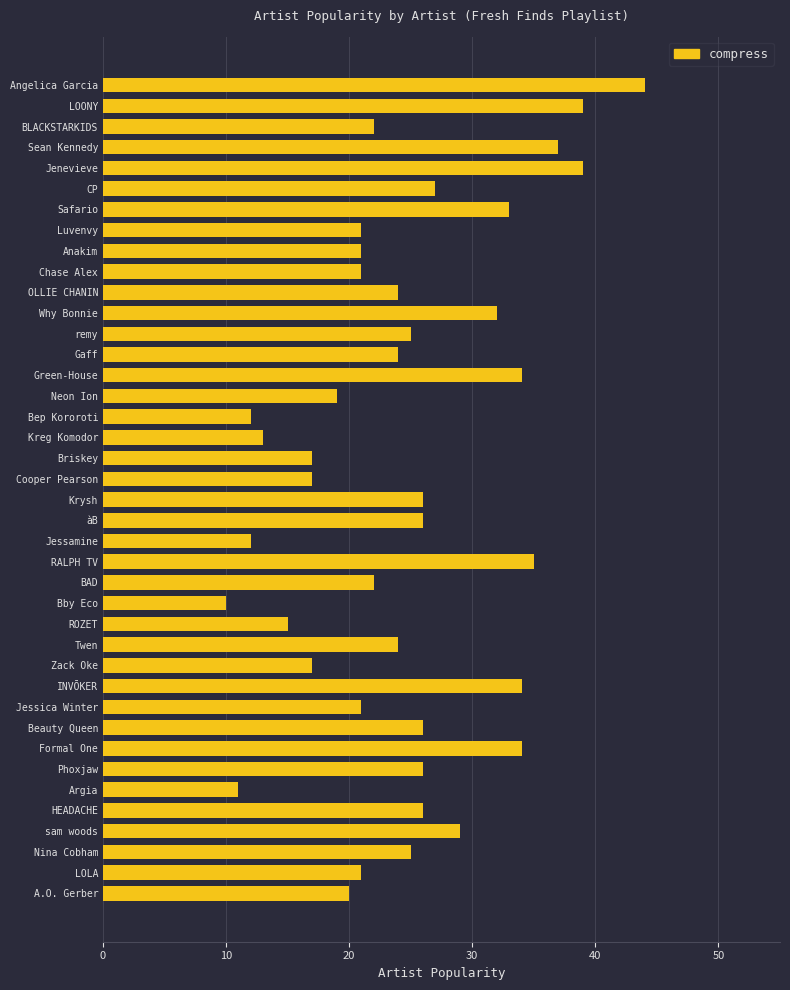

Which category has the highest value across all series?

Angelica Garcia